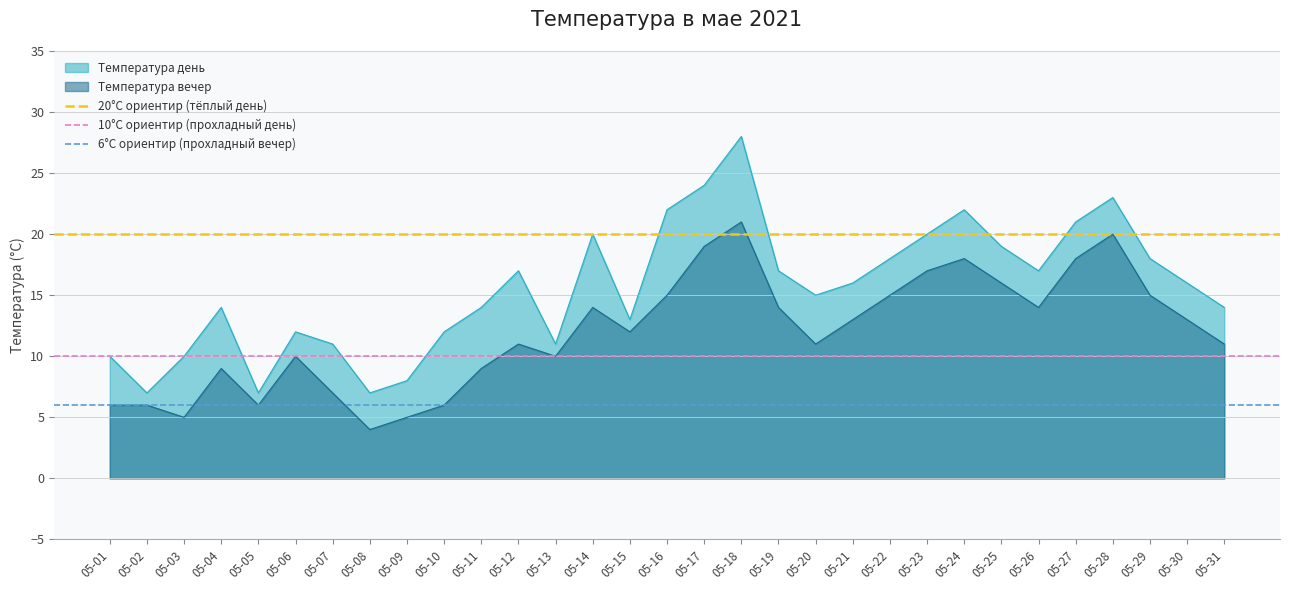

What is the highest value of the Температура вечер series?

21